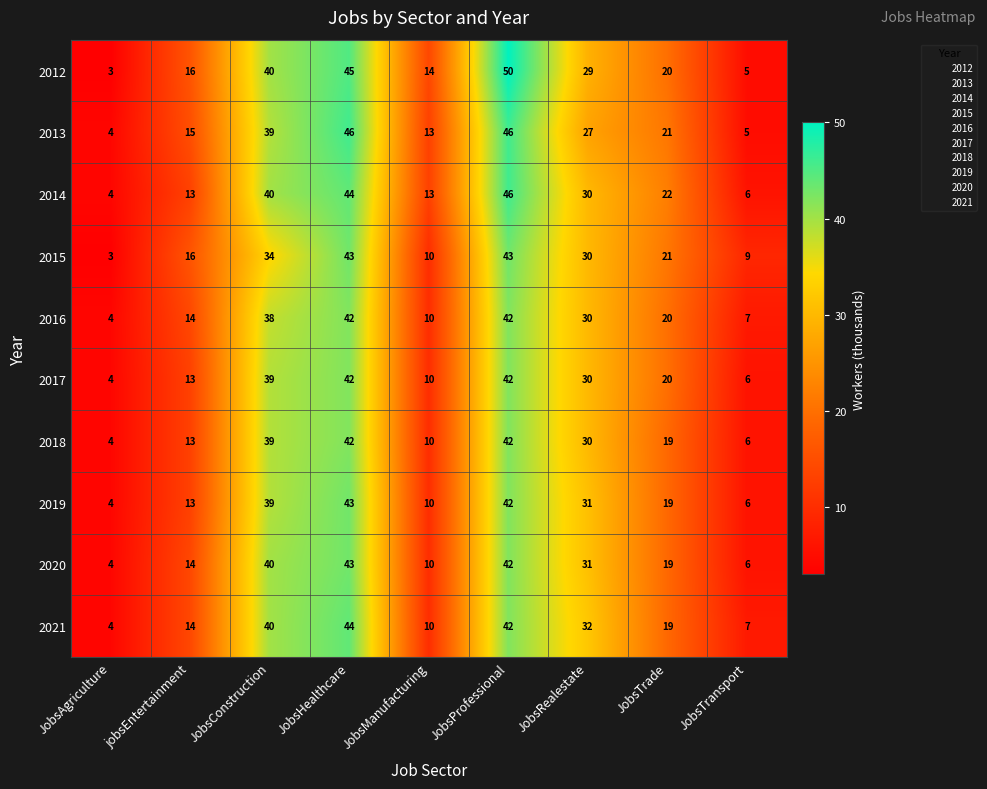

What is the total value across all series at JobsProfessional?

437